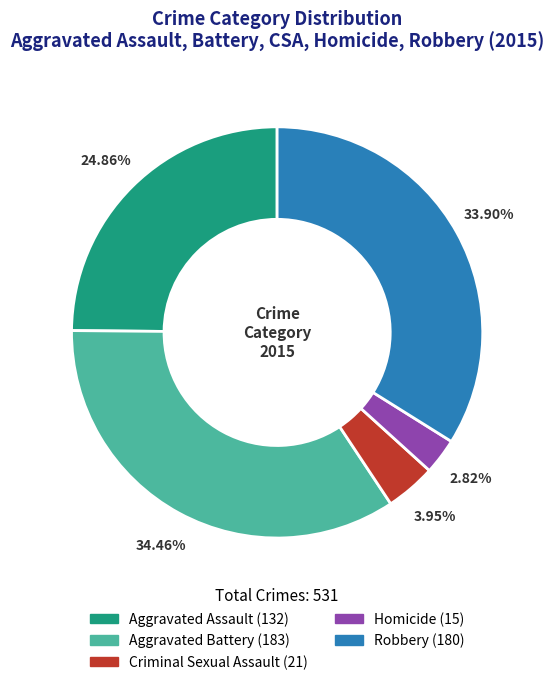

To the nearest percent, what percentage of the pie is Robbery?

34%